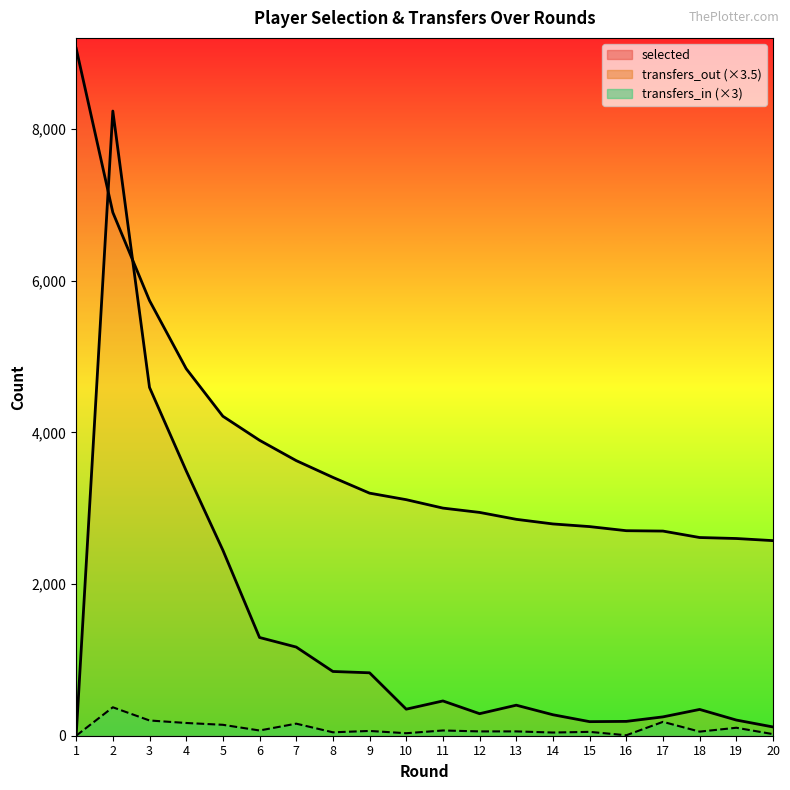

Reading left to right, transcribe all the data shown in this chart.

selected: 9062.0	6899.0	5737.0	4839.0	4212.0	3895.0	3627.0	3406.0	3198.0	3112.0	3001.0	2944.0	2853.0	2792.0	2757.0	2703.0	2698.0	2613.0	2600.0	2572.0
transfers_in: 0.0	375.0	201.0	168.0	144.0	69.0	159.0	45.0	63.0	33.0	69.0	57.0	57.0	42.0	51.0	6.0	183.0	54.0	105.0	21.0
transfers_out: 0.0	8235.5	4592.0	3493.0	2446.5	1295.0	1169.0	847.0	829.5	350.0	458.5	290.5	402.5	276.5	185.5	189.0	248.5	346.5	206.5	115.5